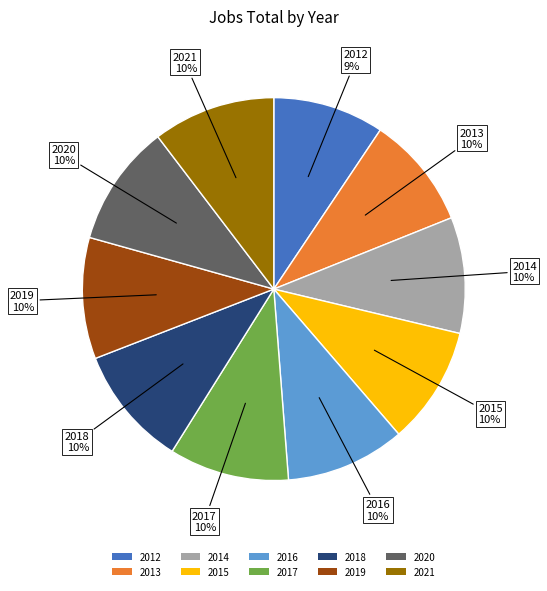

To the nearest percent, what is the difference between the largest and smallest slice percentages?

1%